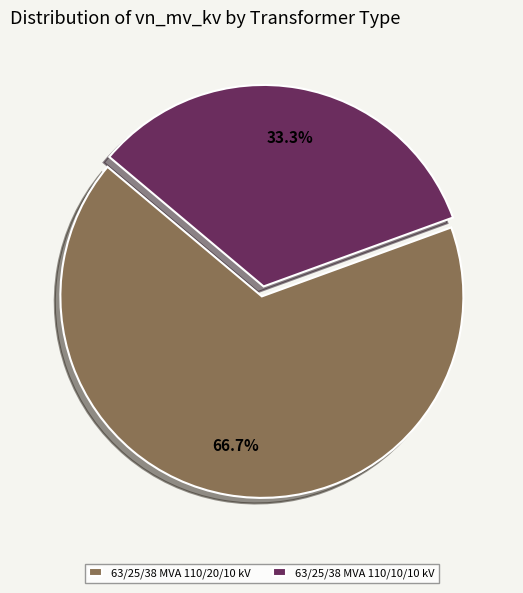

Count the number of slices in the pie.

2